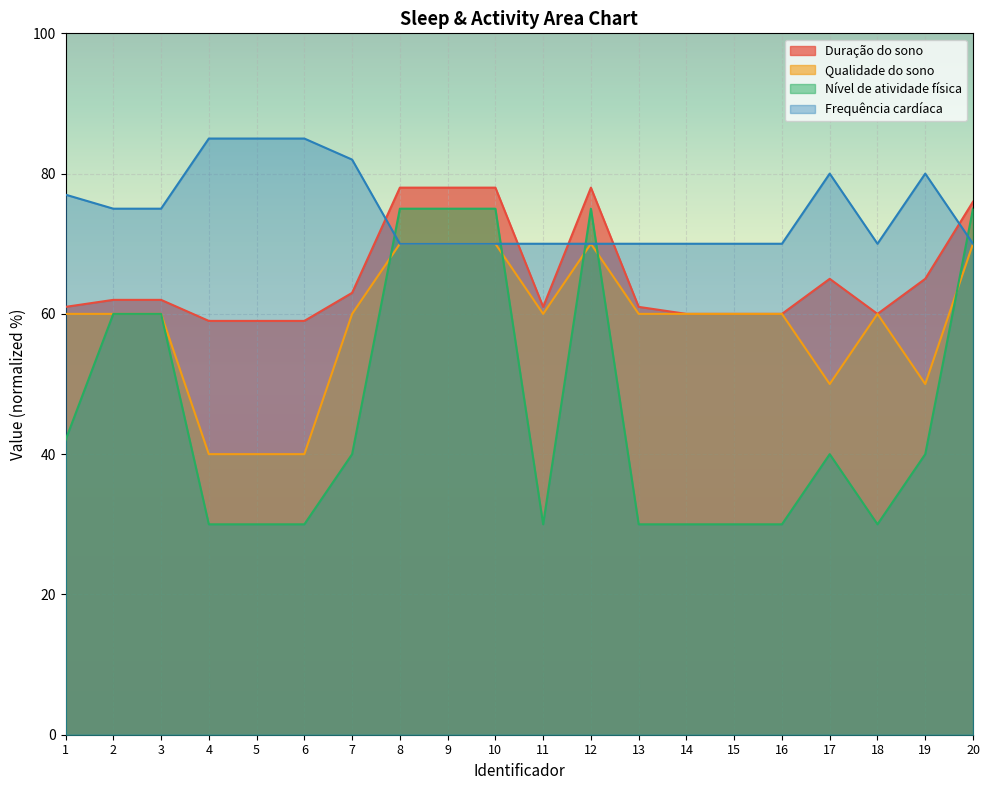

At which label is Qualidade do sono closest to 55?

1